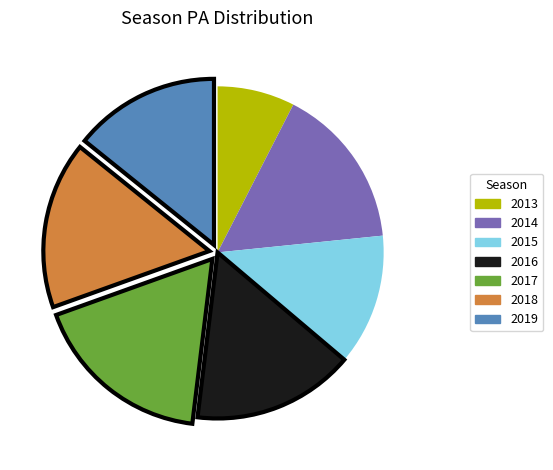

Does any single category account for the majority?

No